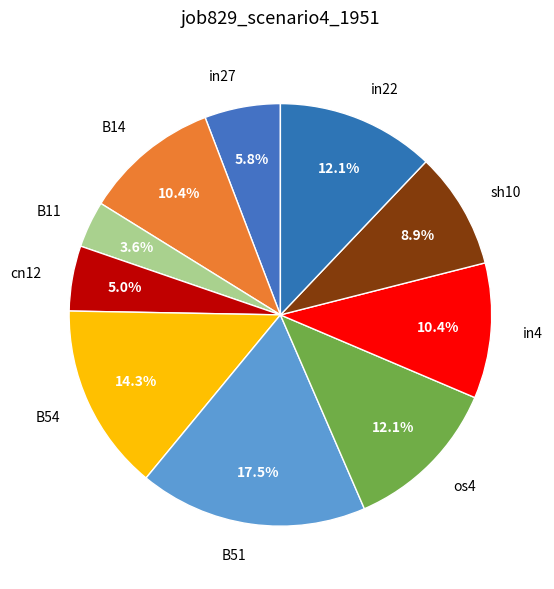

Is there any slice that represents more than half of the pie?

No